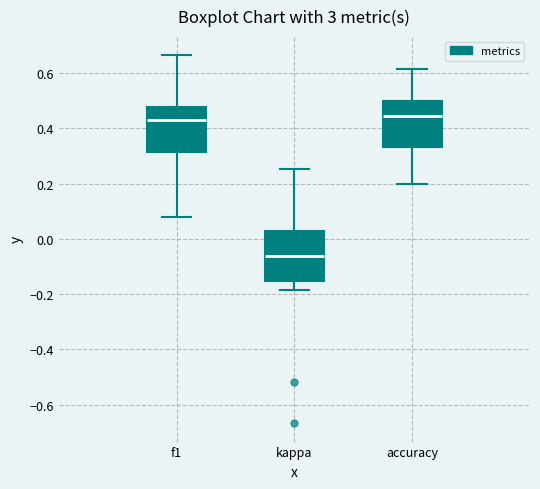

Where is the upper edge of the box for kappa on the y-axis? The values are not printed on the chart, so give them approximately, as read against the axis.

0.02